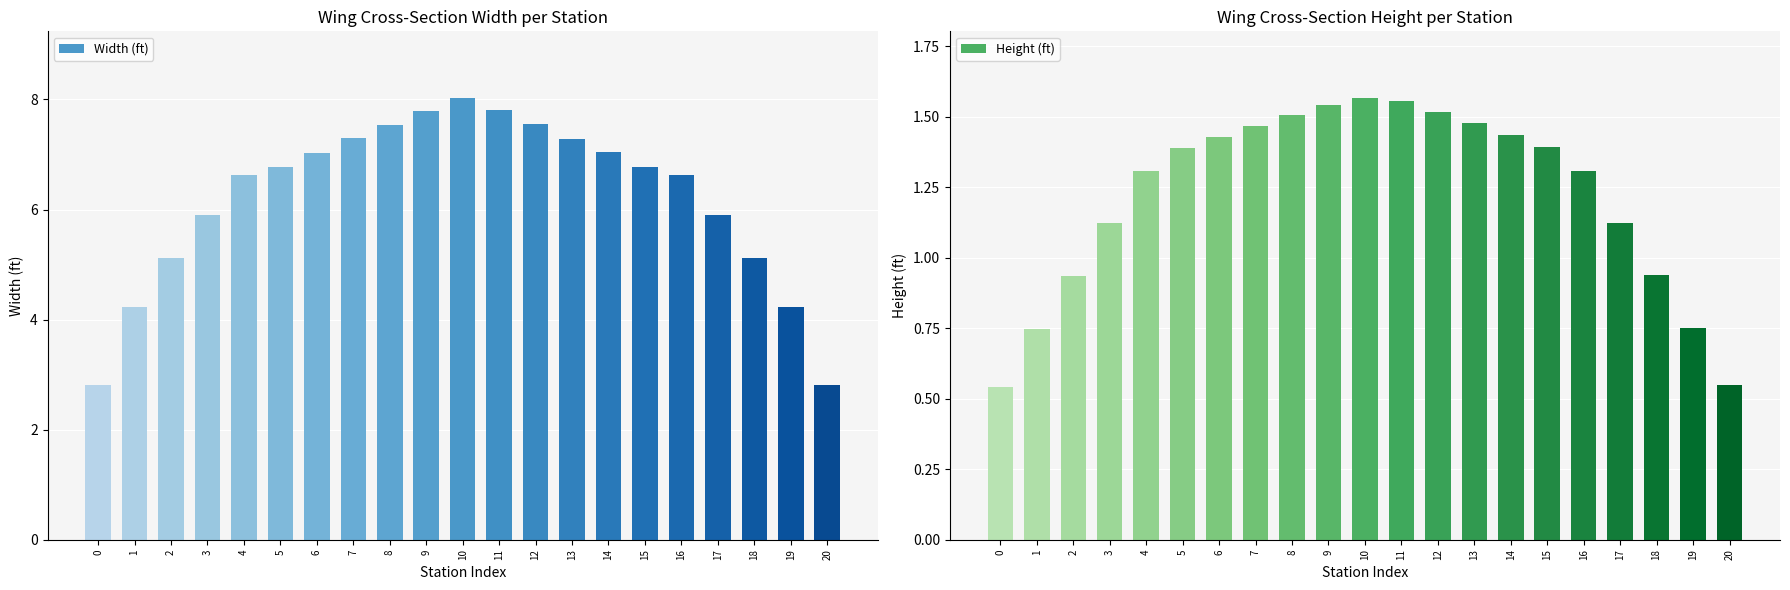

What is the minimum value for Width (ft)?

2.8